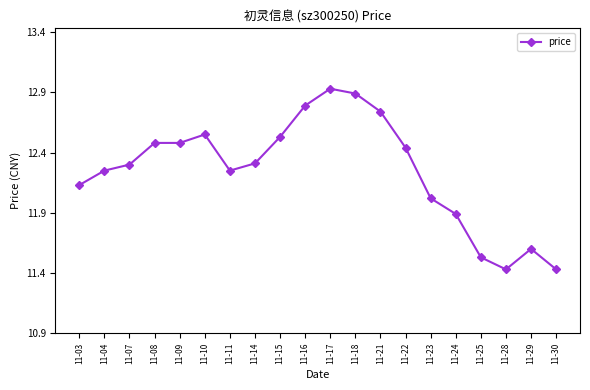

What is the difference between the maximum and minimum values?

1.5